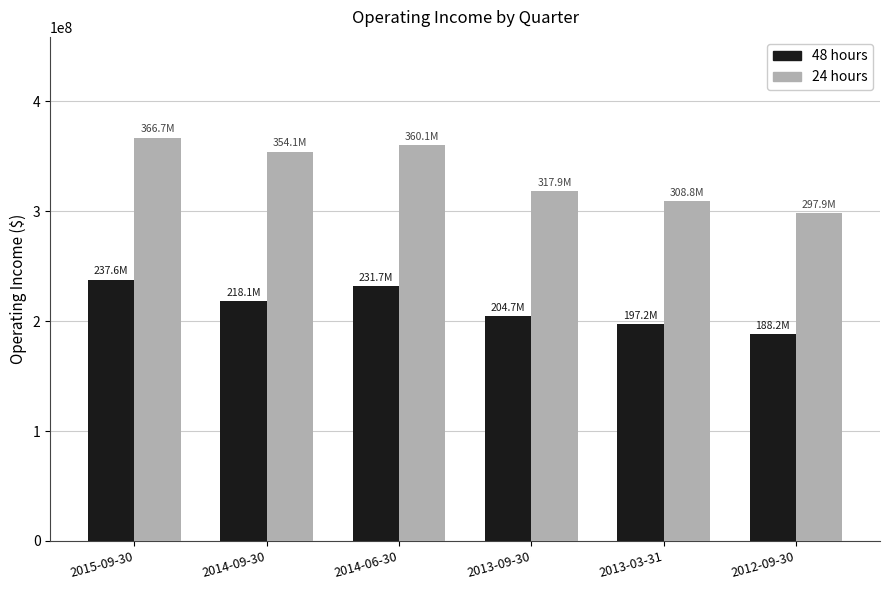

Is the value of 24 hours at 2013-09-30 greater than the value of 48 hours at 2014-06-30?

Yes